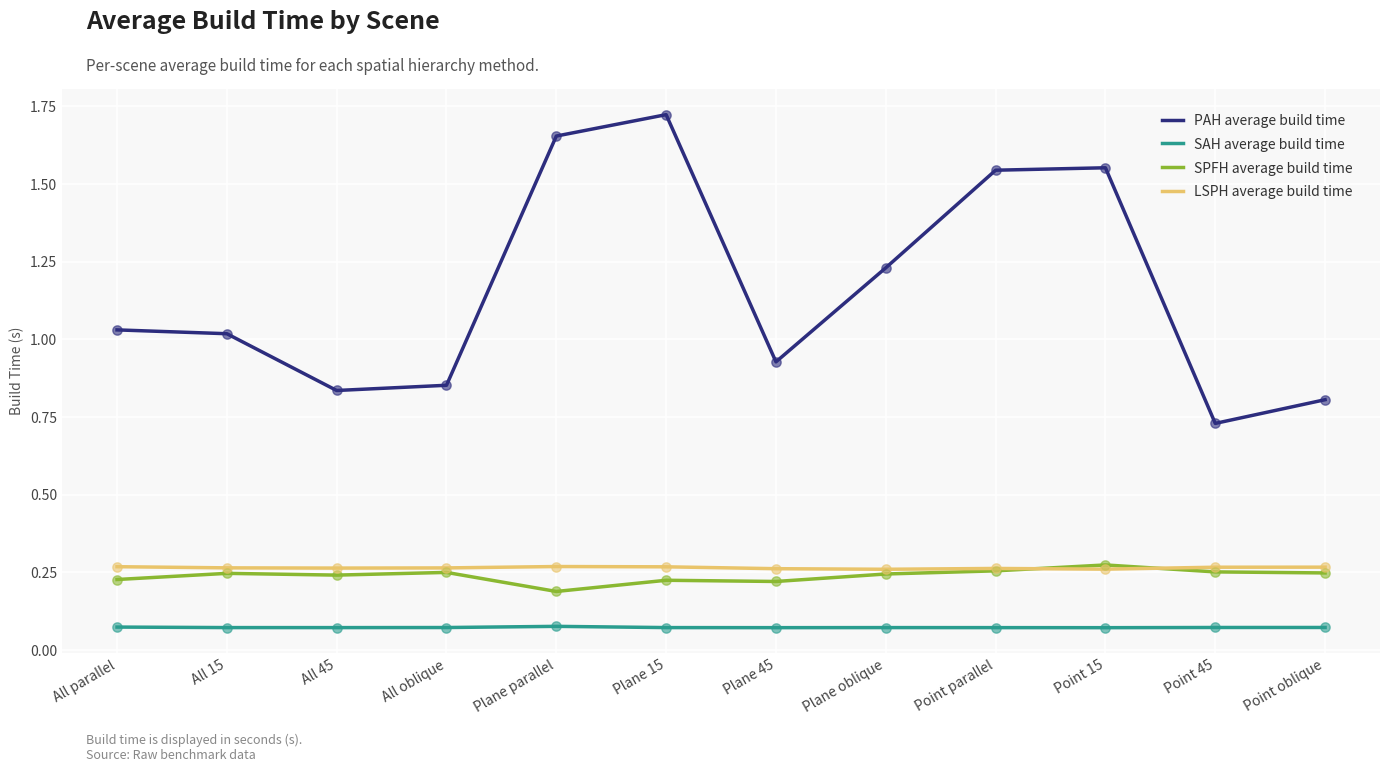

Is the value of PAH average build time at All parallel greater than the value of LSPH average build time at Plane parallel?

Yes